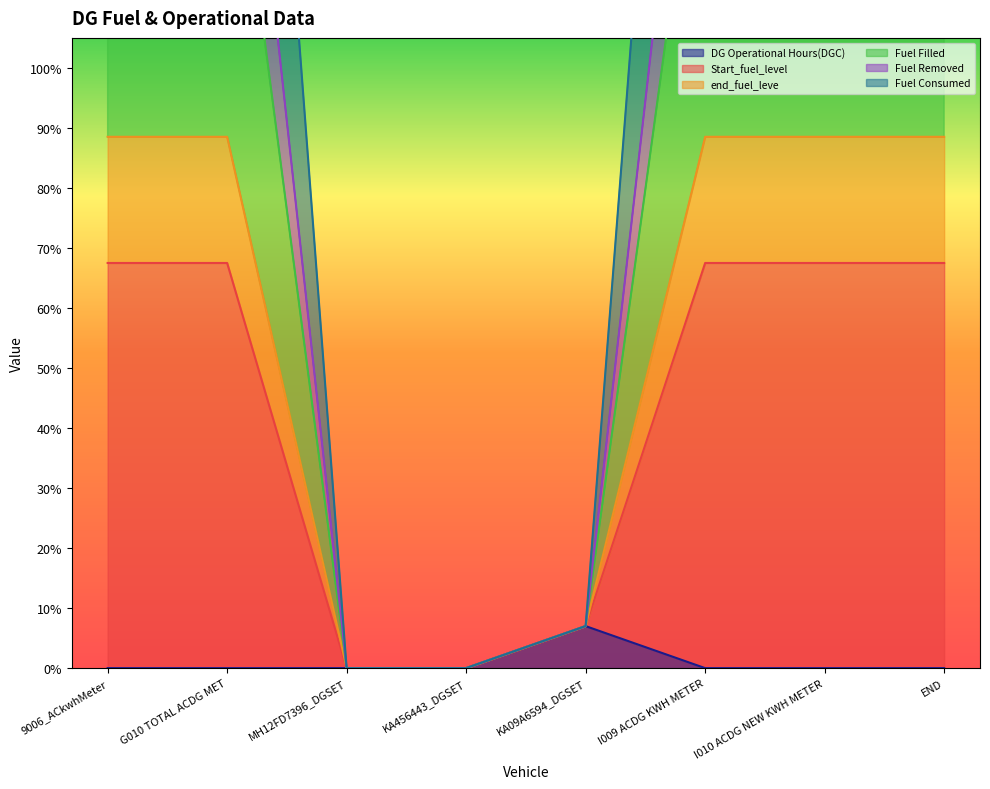

How many DG Operational Hours(DGC) values are between 0 and 1?

7